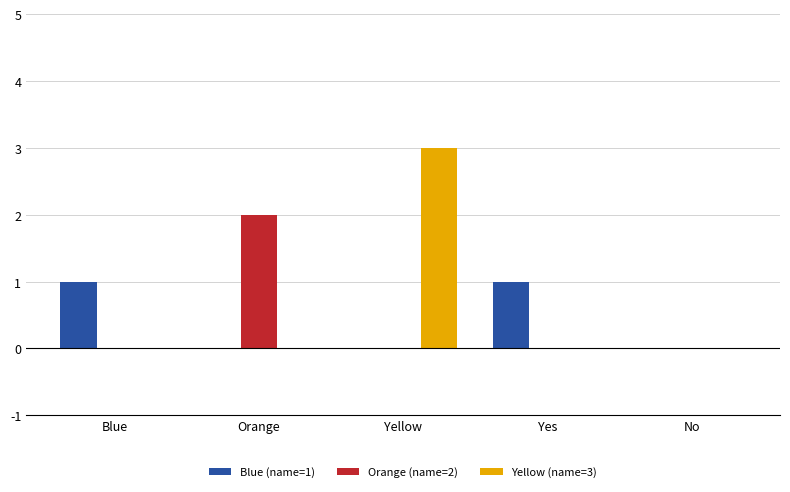

At which category is the sum across all series the highest?

Yellow